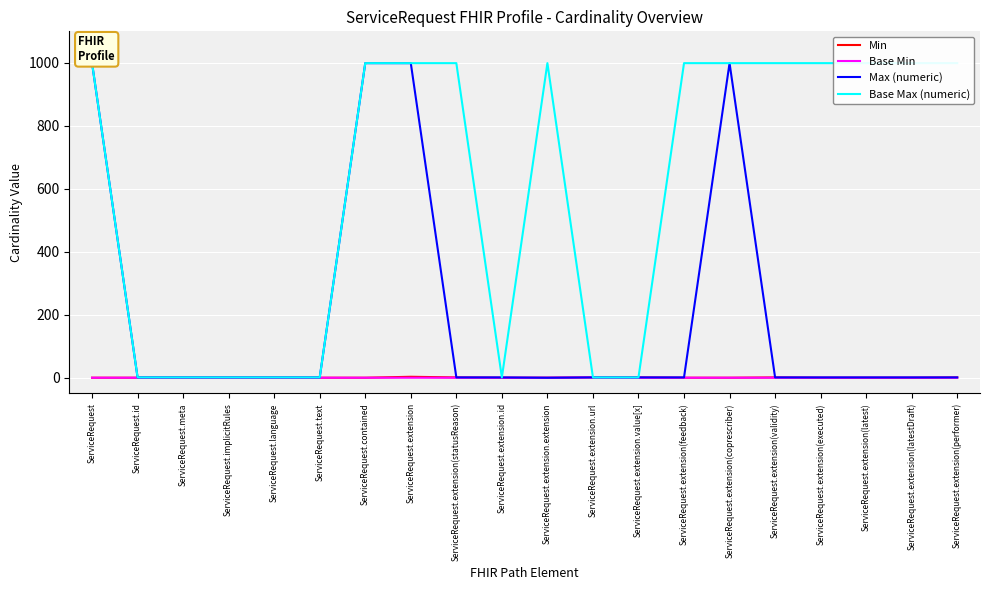

What is the difference between the maximum and second lowest values in the Base Min series?

1